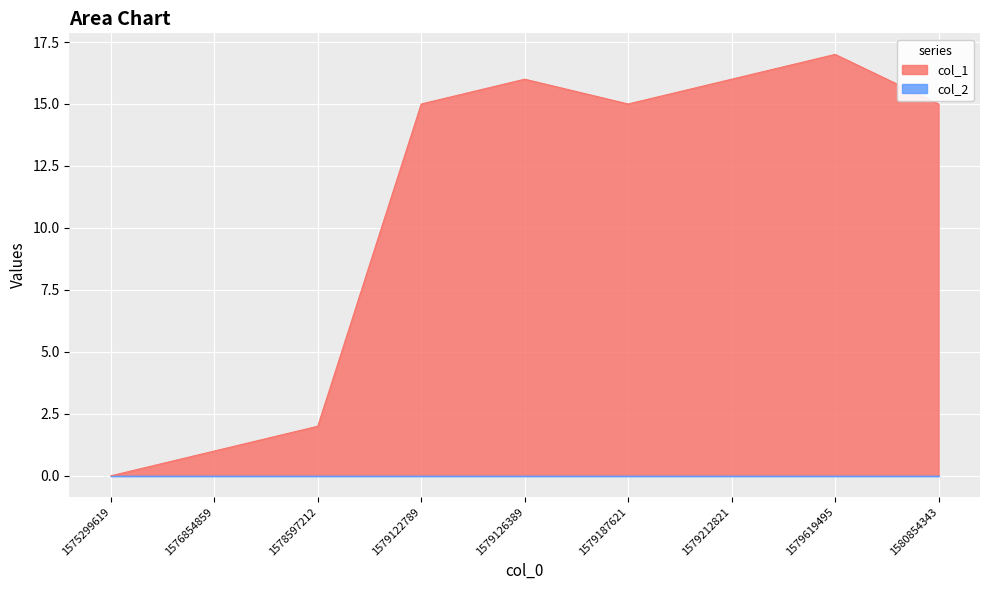

Reading left to right, extract all data points from this chart.

0	1	2	15	16	15	16	17	15